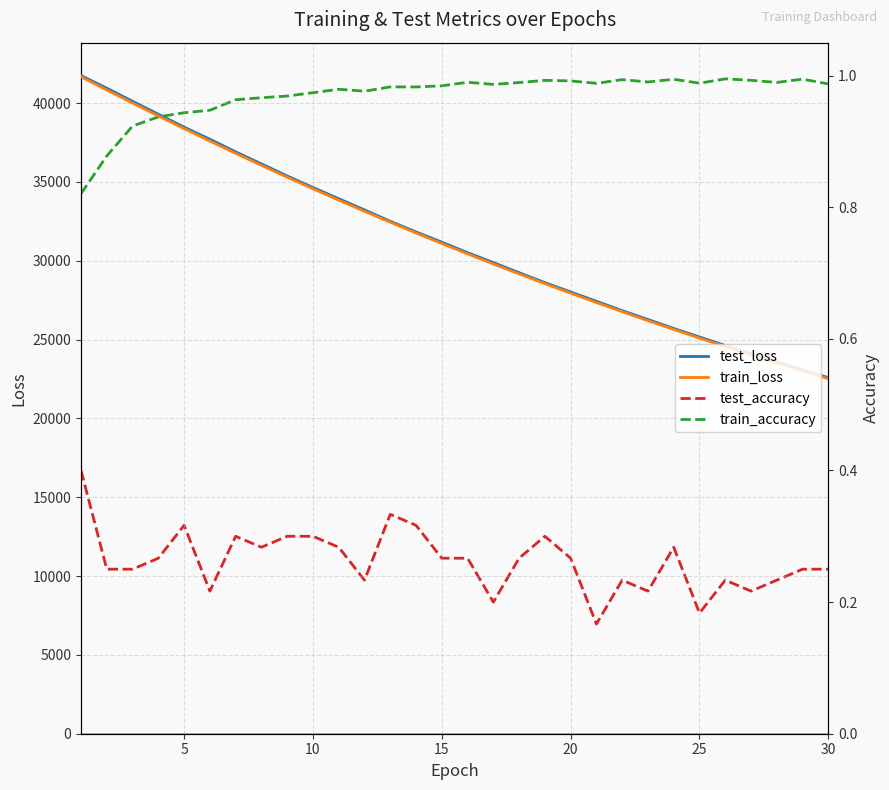

True or false: train_accuracy has more than 1 interior local peaks.

True